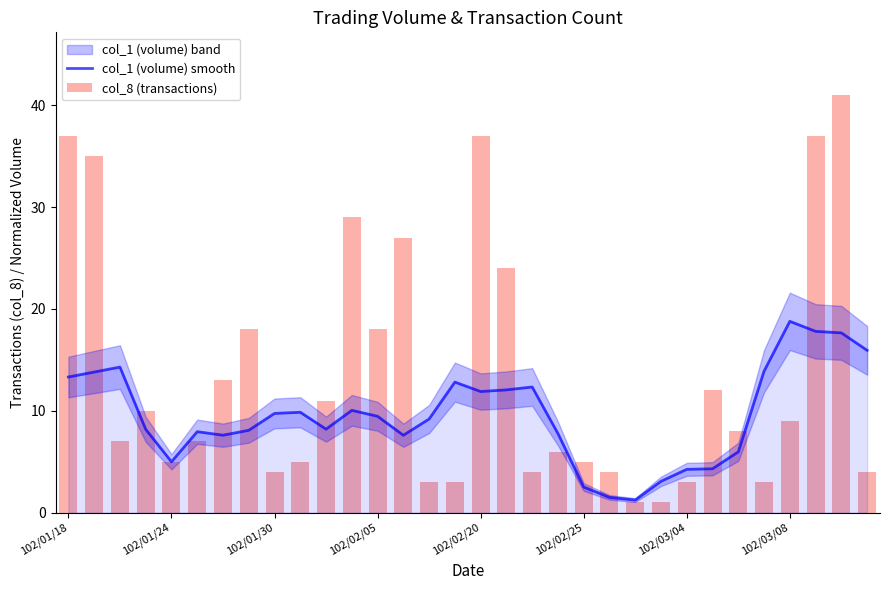

Are the bars horizontal?

No